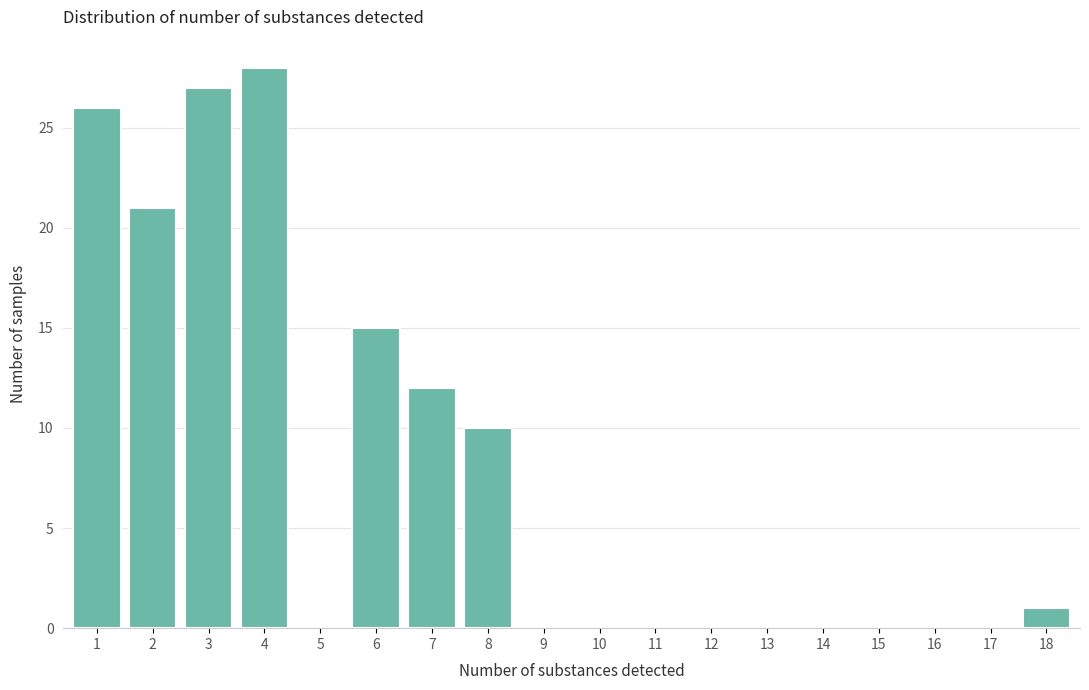

Reading left to right, transcribe all the data shown in this chart.

1=26	2=21	3=27	4=28	5=0	6=15	7=12	8=10	9=0	10=0	11=0	12=0	13=0	14=0	15=0	16=0	17=0	18=1